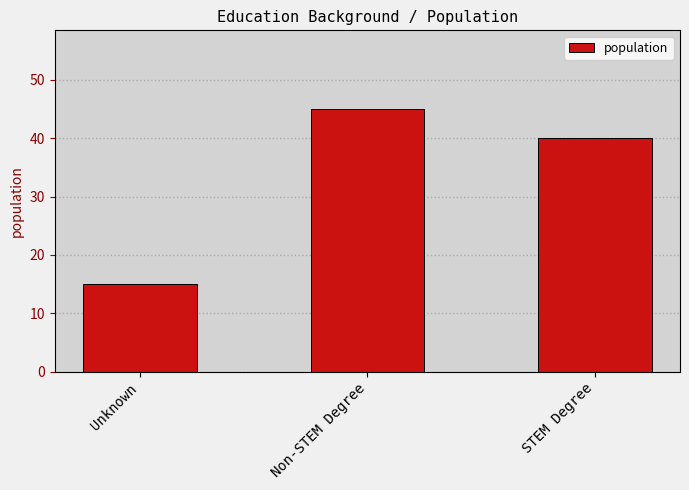

Reading left to right, extract all data points from this chart.

Unknown=15	Non-STEM Degree=45	STEM Degree=40